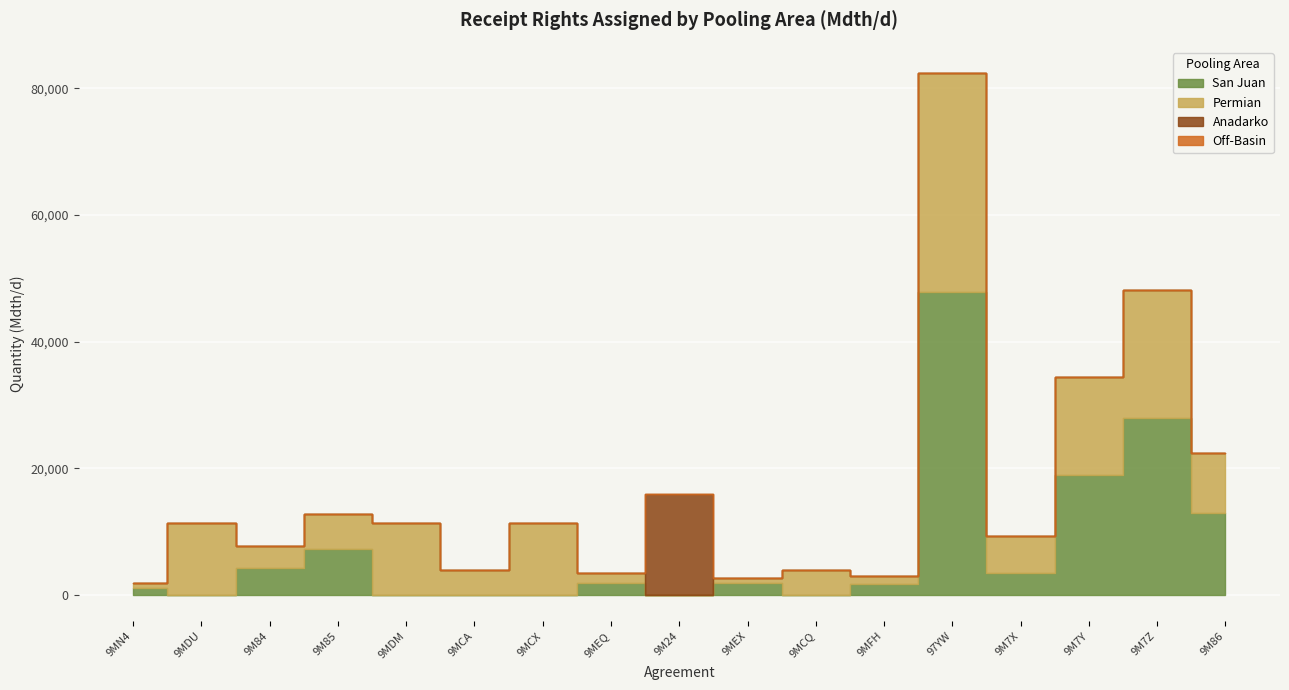

How many distinct data groups are displayed?

4